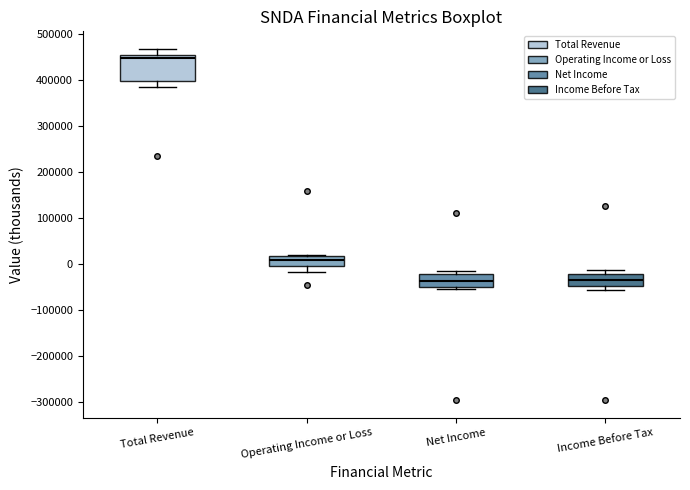

Reading left to right, transcribe this box plot: for each box, give where its median line is, the range the box spans, and where its two whiskers end, as read against the y-axis. The values are not printed on the chart, so give them approximately, as read against the axis.

Total Revenue: median 450000 (just below the box's upper edge), box 400000 to 450000, whiskers 380000 to 470000
Operating Income or Loss: median 10000, box -10000 to 20000, whiskers -20000 to 20000
Net Income: median -40000, box -50000 to -20000, whiskers -50000 (just below the box's lower edge) to -10000
Income Before Tax: median -40000, box -50000 to -20000, whiskers -60000 to -10000